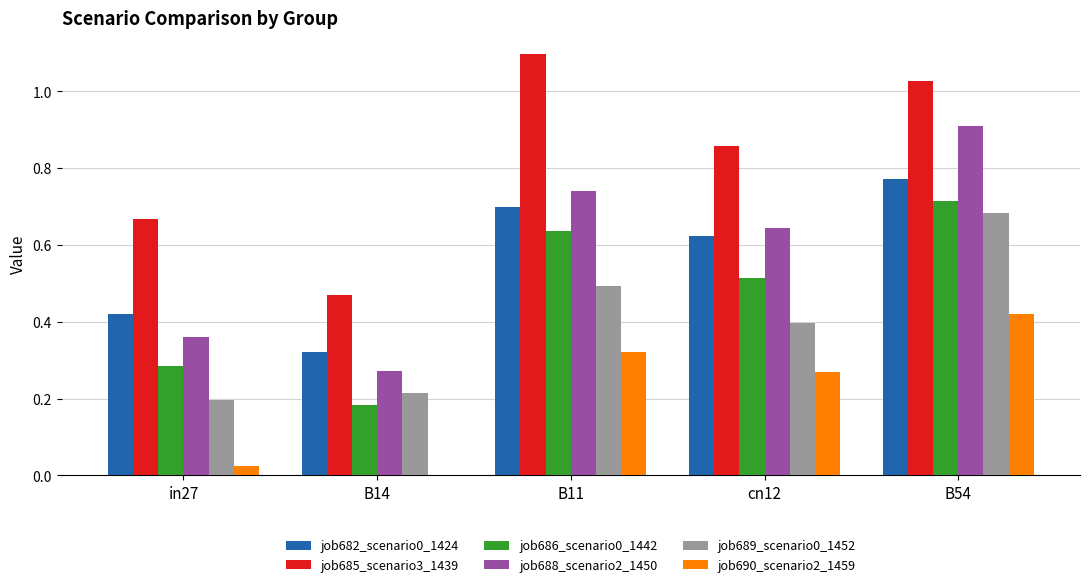

Between in27 and B14, which series saw the biggest shift?

job685_scenario3_1439